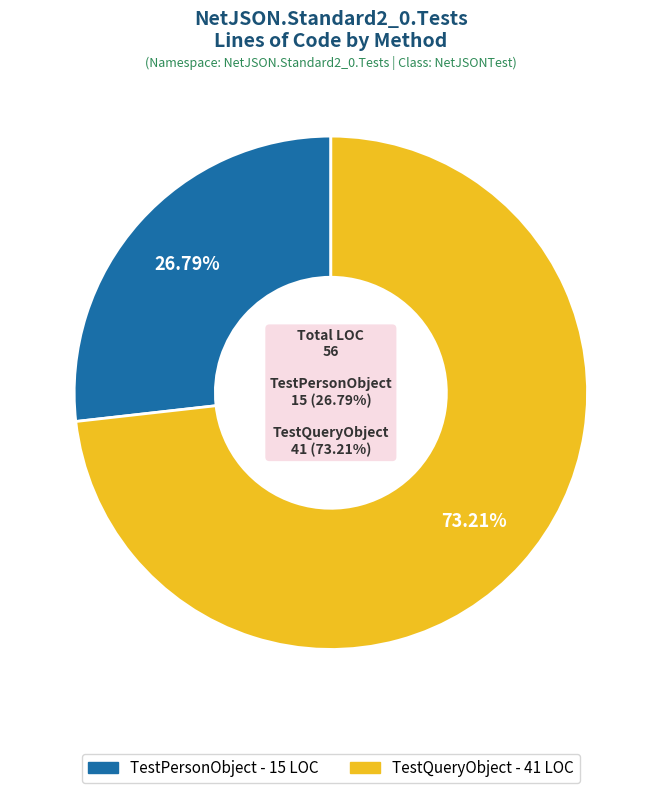

Rank the categories by value from highest to lowest.

TestQueryObject, TestPersonObject